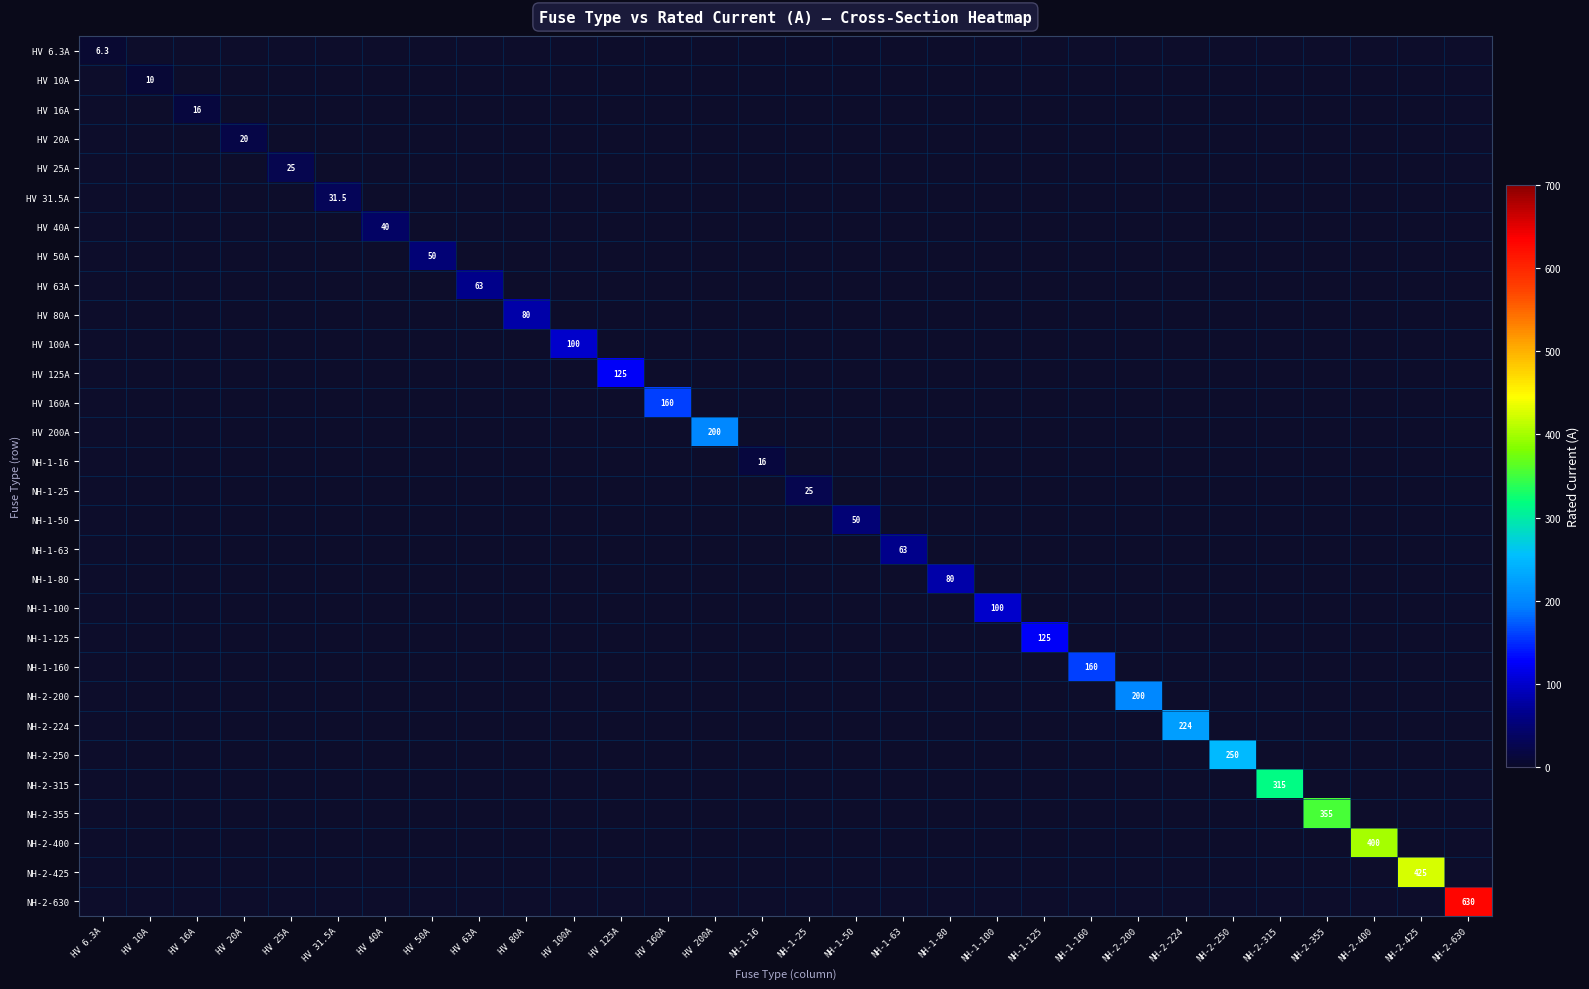

What is the sum of all NH-1-125 values?

125.0